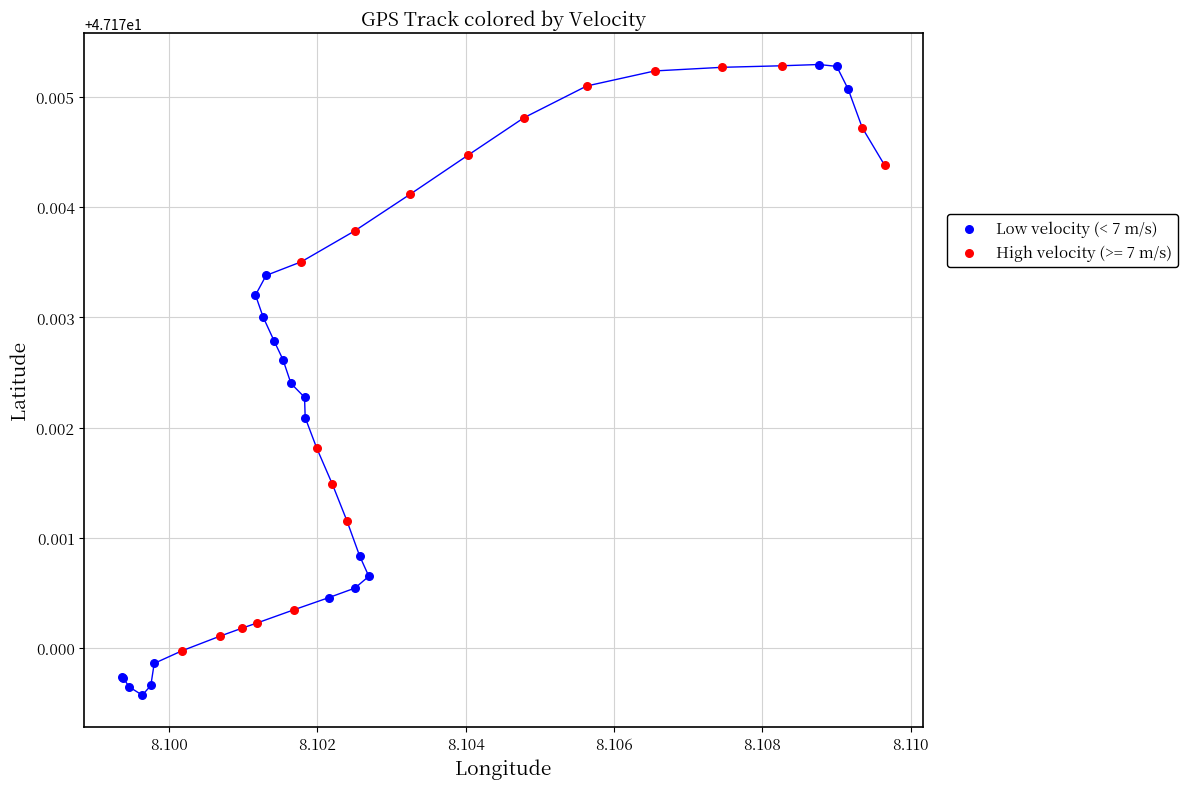

Which series has the widest spread of Y values?

Low velocity (< 7 m/s)